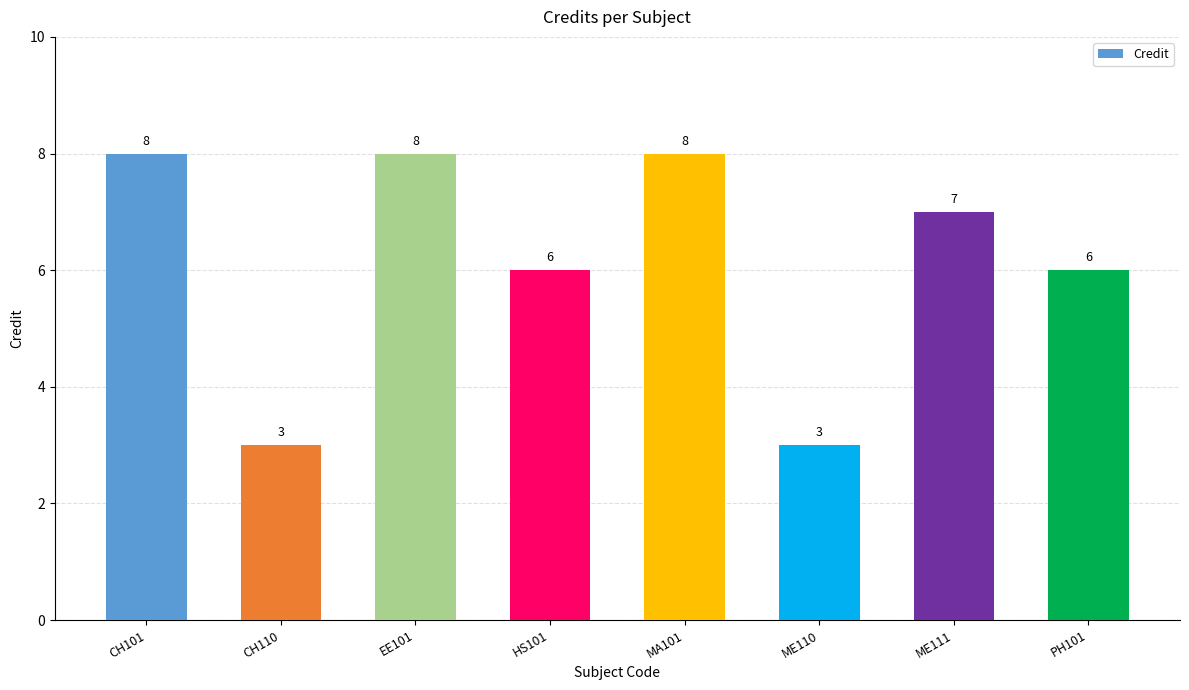

Count the values in the range 6 to 8.

6